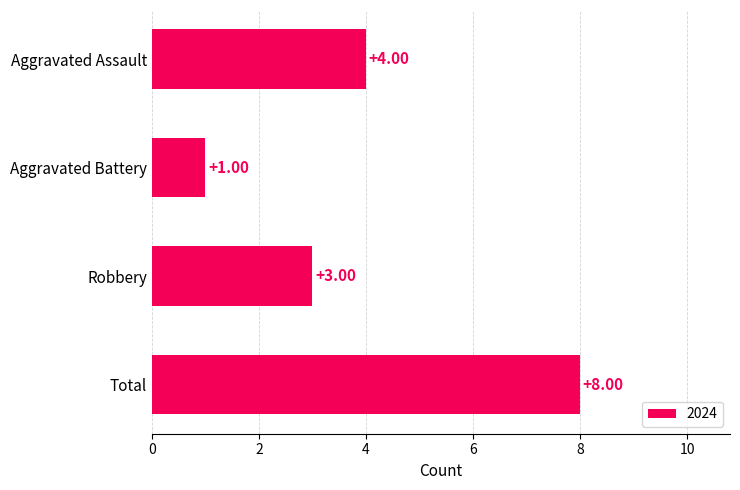

What is the sum of the values at Aggravated Assault and Robbery?

7